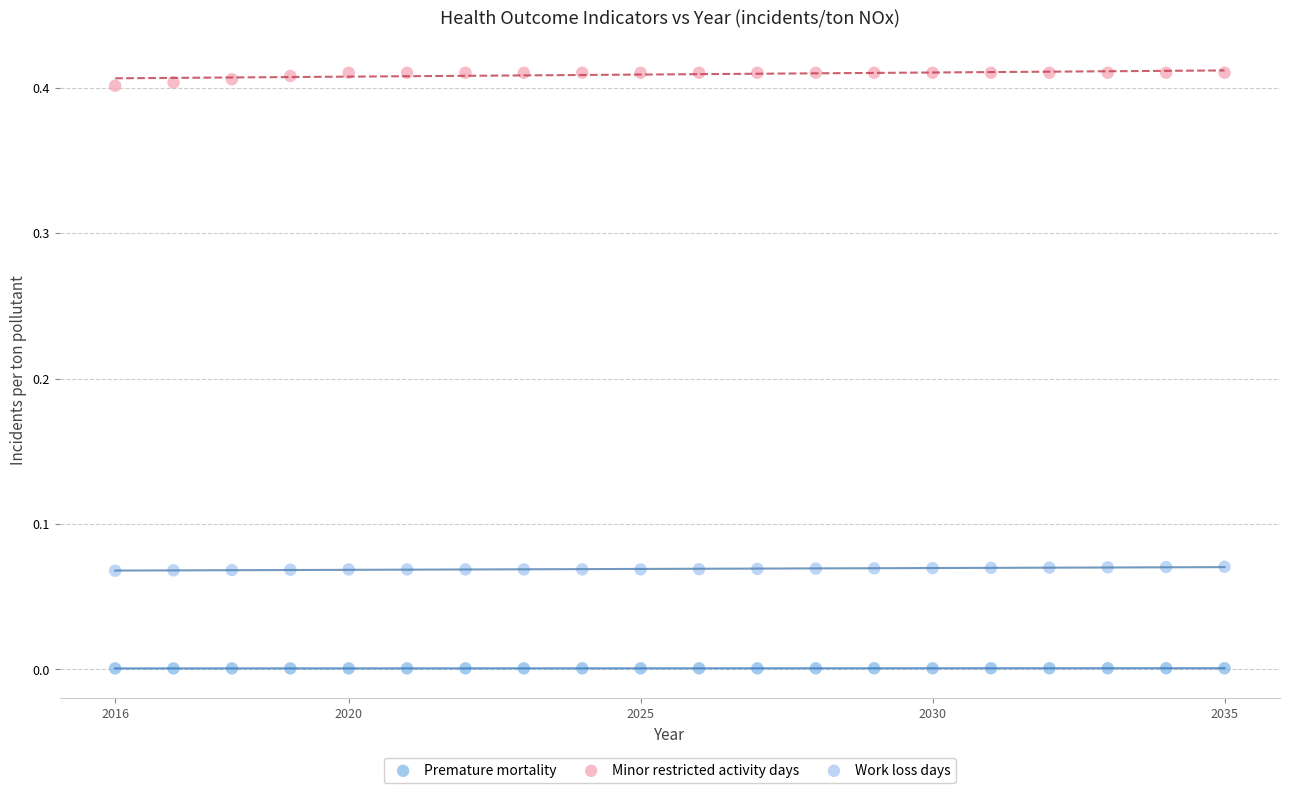

Which series contains the highest Y value?

Minor restricted activity days